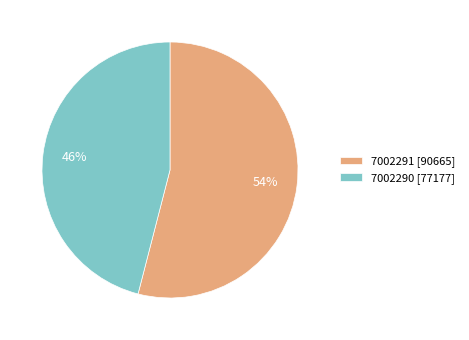

Is 7002291 the majority of the pie?

Yes